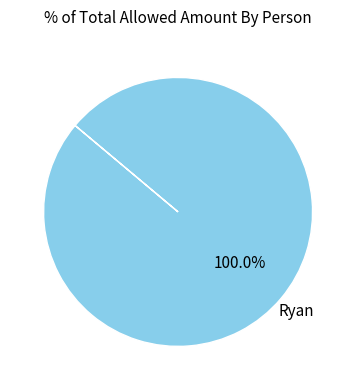

Is there any slice that represents more than half of the pie?

Yes